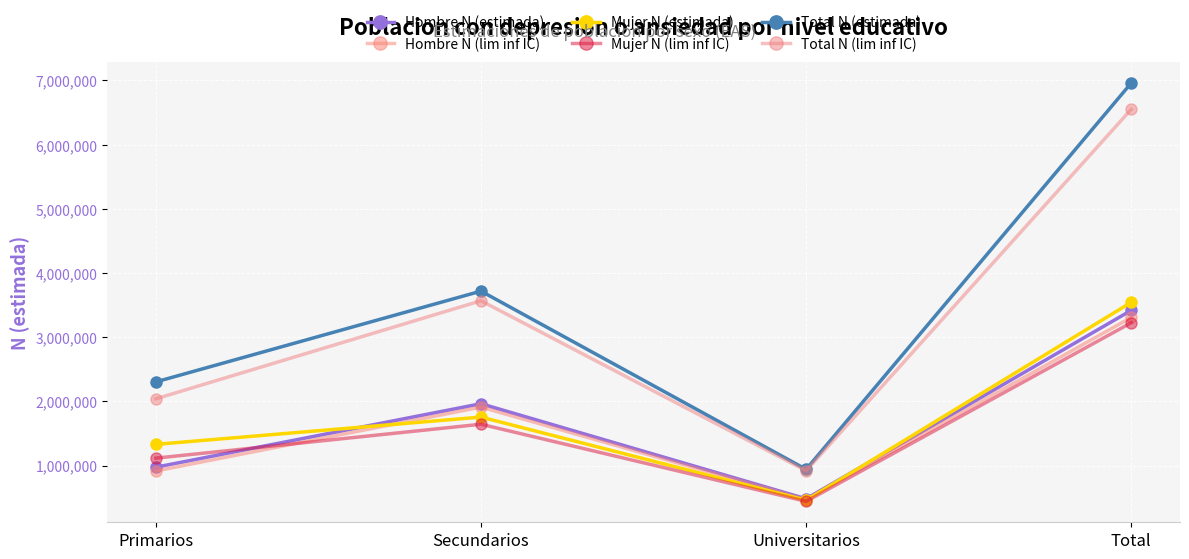

Where is the first local maximum for Total N (lim inf IC)?

Secundarios